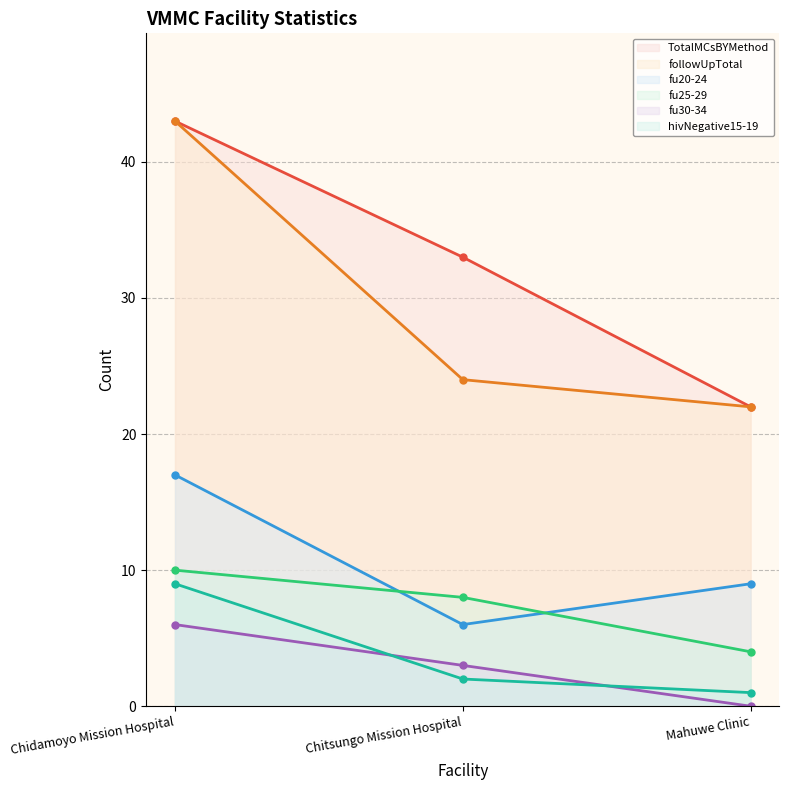

Which series has the largest total across all categories?

TotalMCsBYMethod